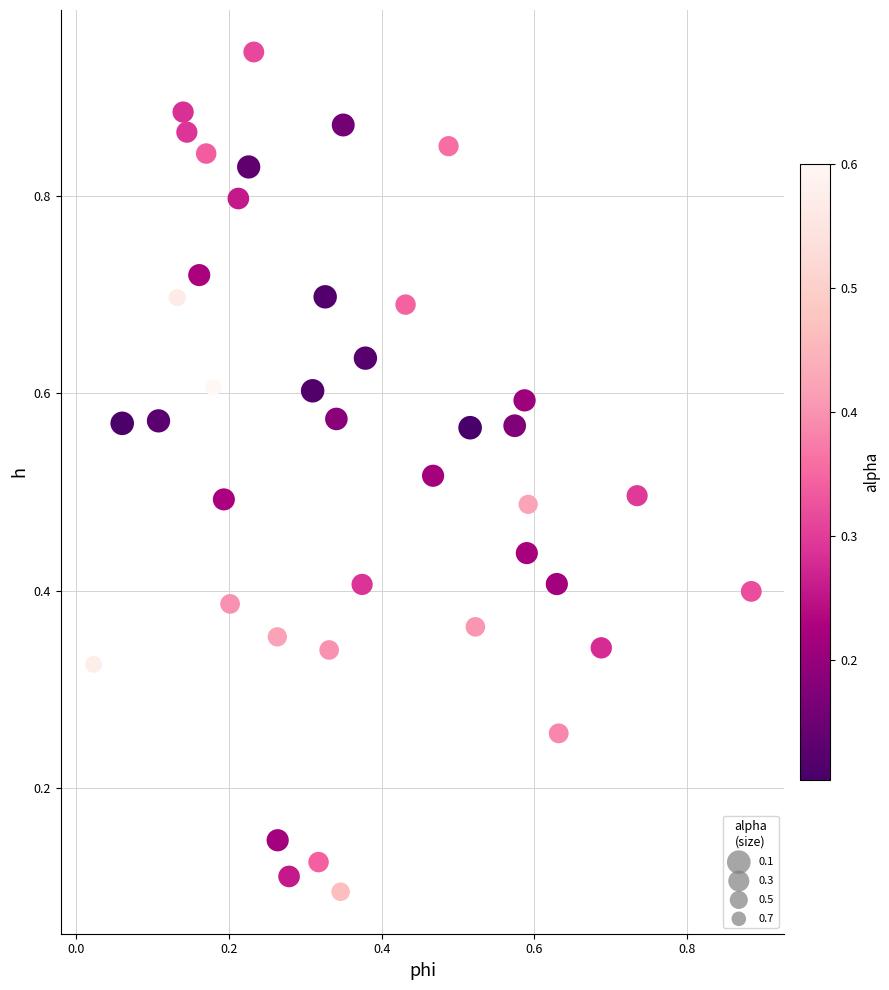

How many data points are displayed?

40